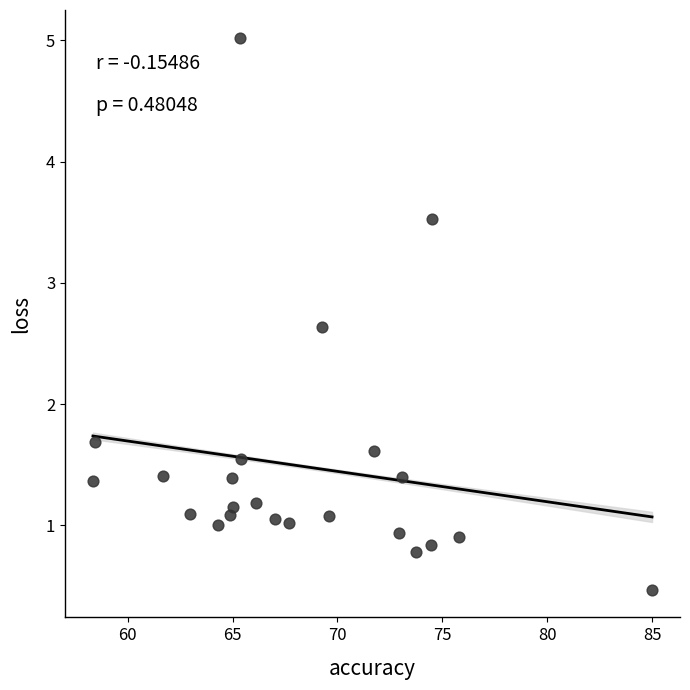

What Y value in the scatter plot is closest to 2?

1.7